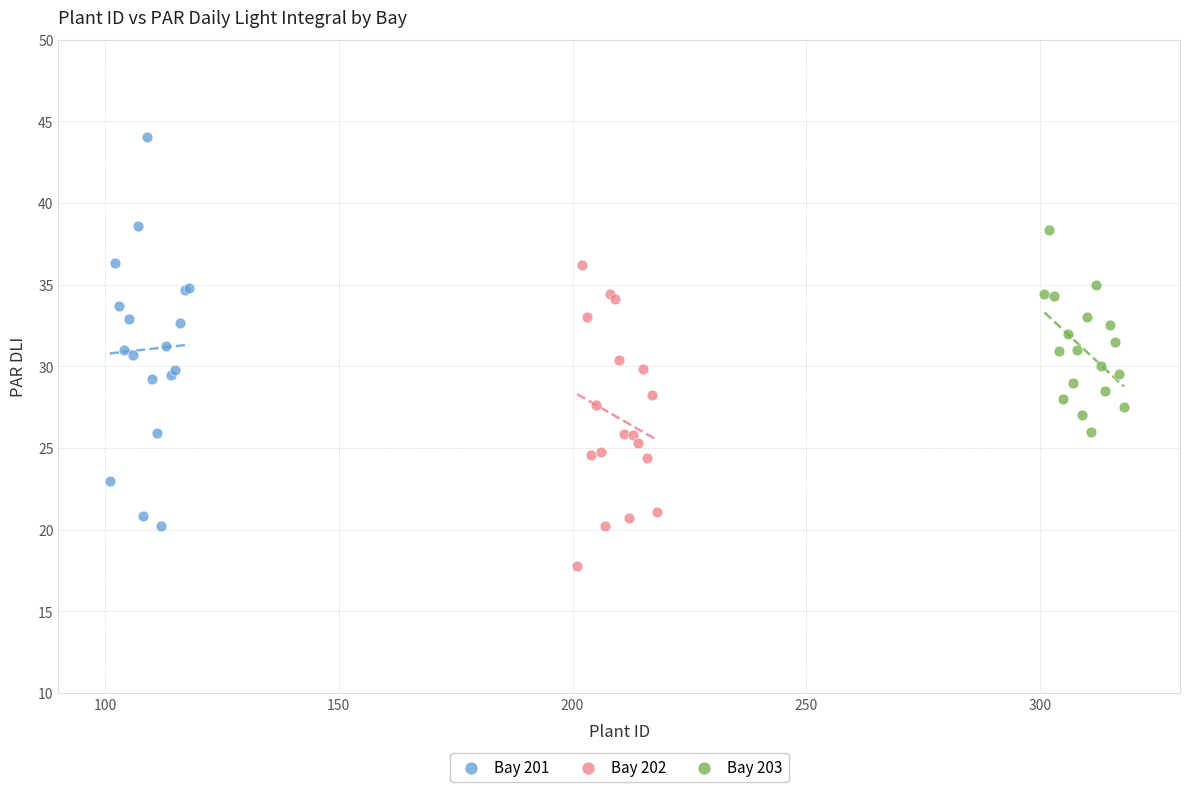

Which series has the widest spread of Y values?

Bay 201